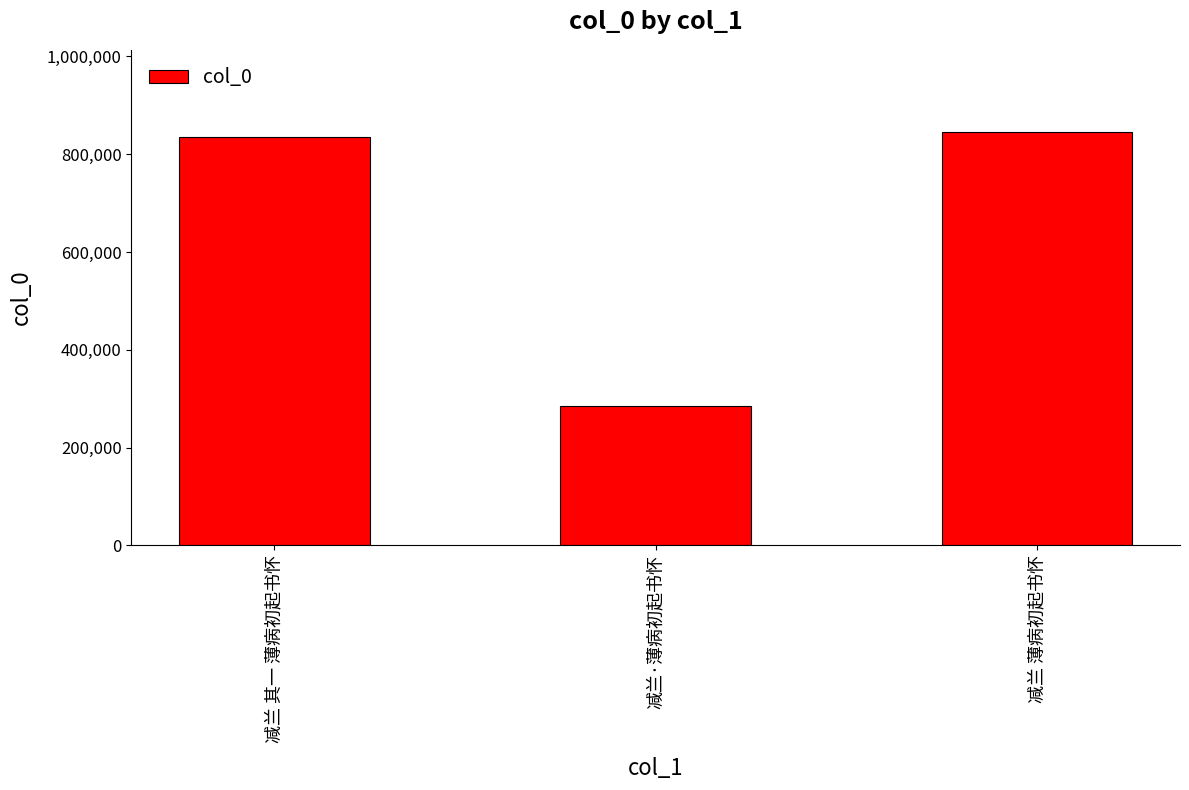

What position from the left is 减兰·薄病初起书怀?

2